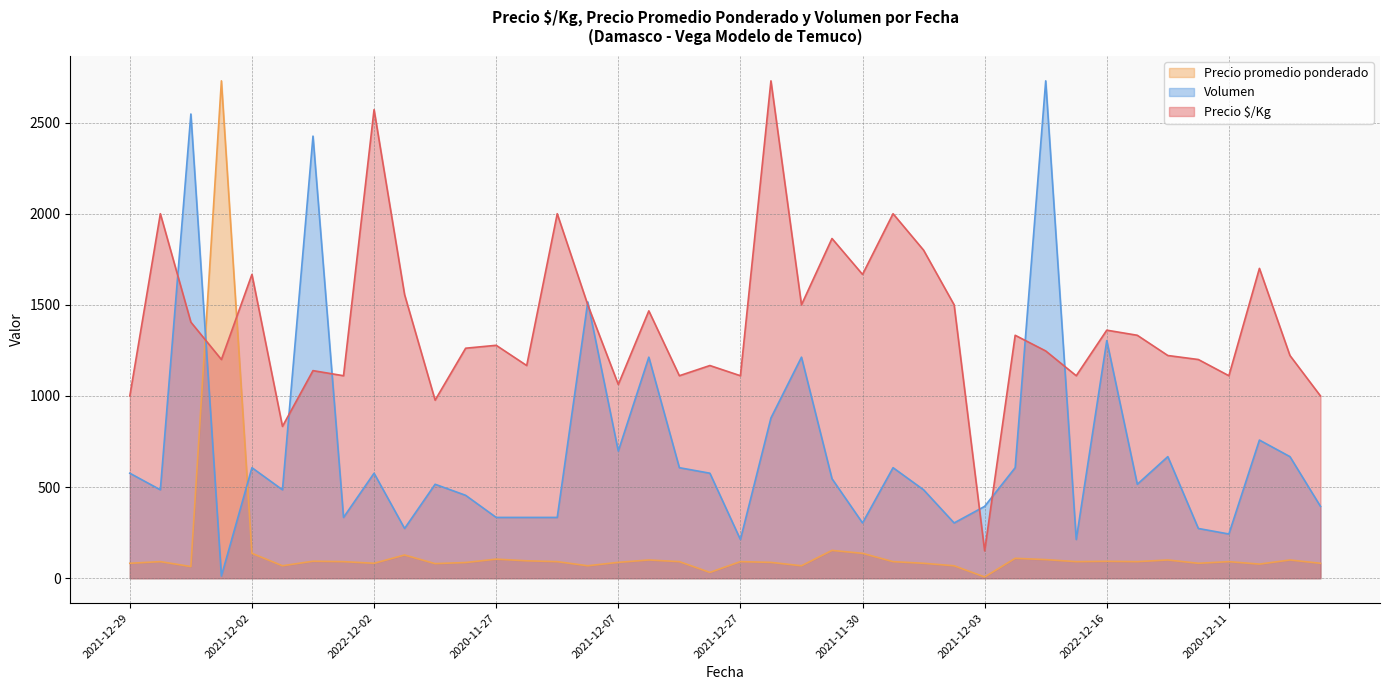

The value of Volumen at 2021-11-25 is 144.1. True or false?

False